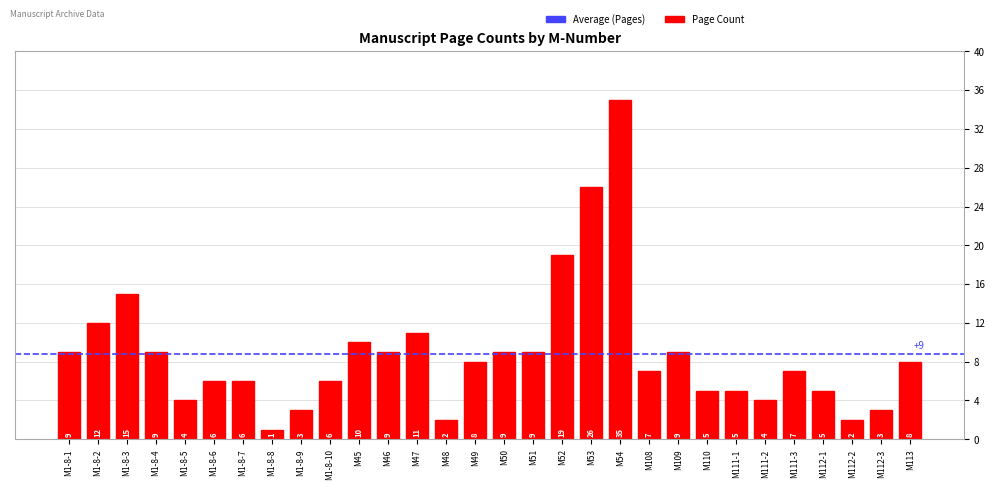

What is the change in value from M1-8-3 to M111-2?

-11